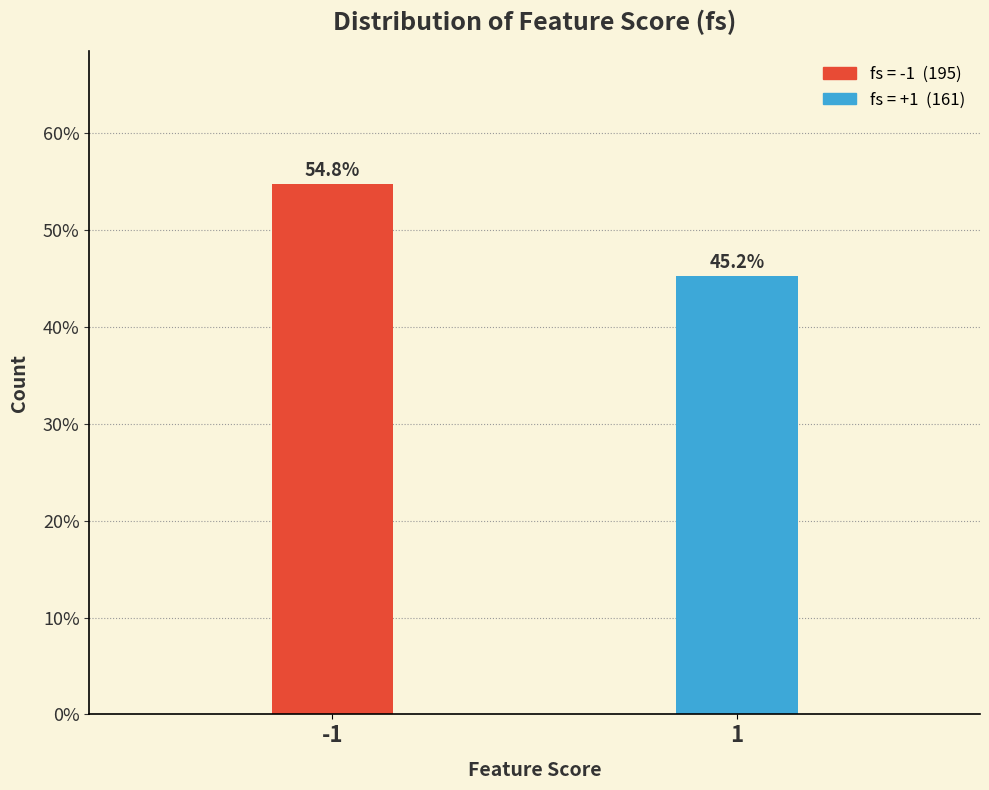

Reading left to right, transcribe all the data shown in this chart.

-1=54.8	1=45.2